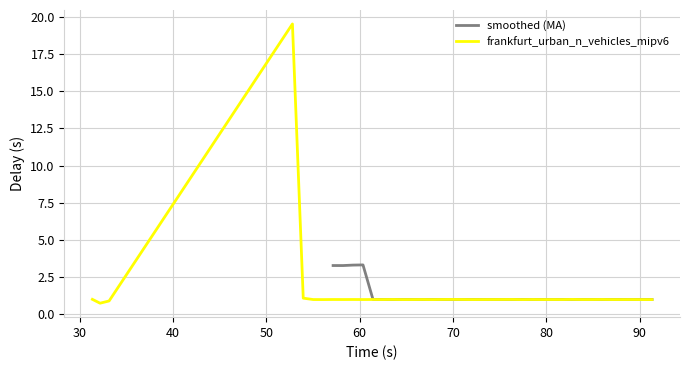

What is the difference between the maximum and minimum values?

18.8